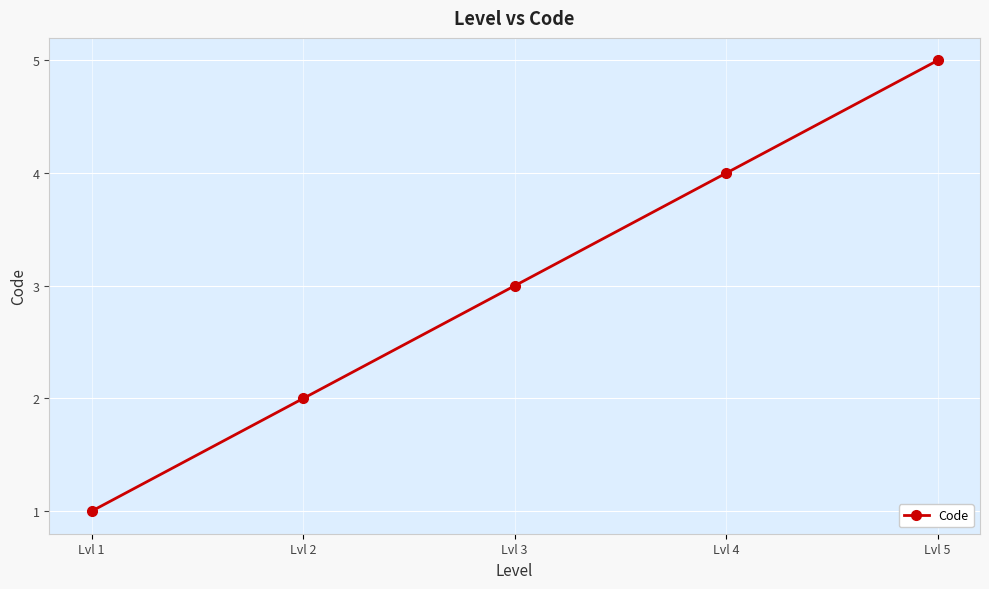

List the labels in order of value, largest first.

Lvl 5, Lvl 4, Lvl 3, Lvl 2, Lvl 1